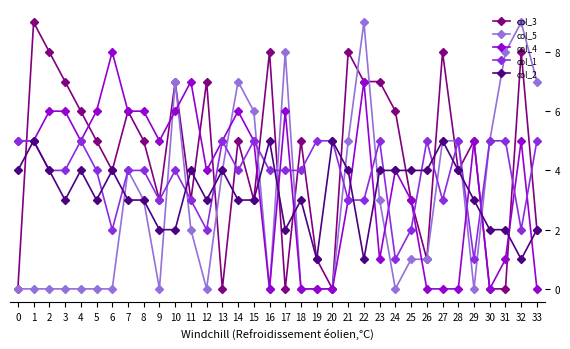

The col_4 series shows 10 at 2. True or false?

False